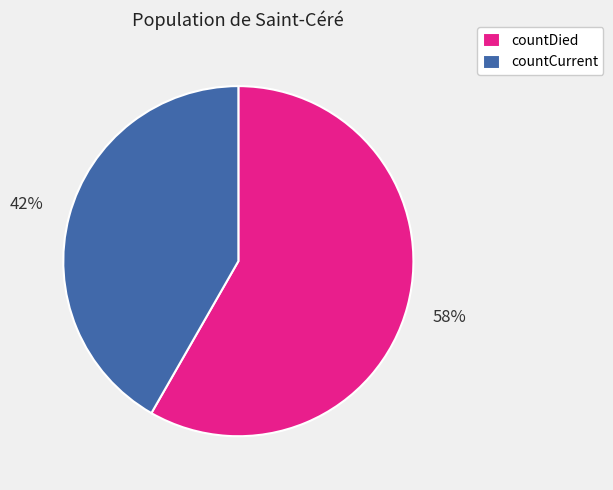

Is it true that countDied is 51% of the pie?

False